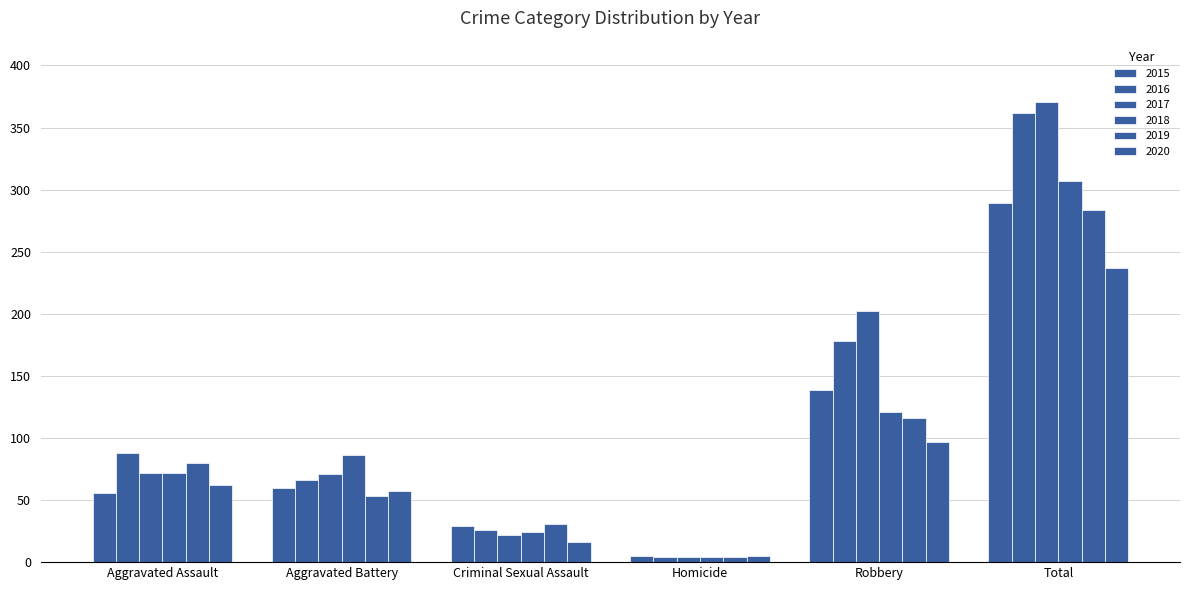

Reading left to right, list all the values displayed in this chart.

2015: 56	60	29	5	139	289
2016: 88	66	26	4	178	362
2017: 72	71	22	4	202	371
2018: 72	86	24	4	121	307
2019: 80	53	31	4	116	284
2020: 62	57	16	5	97	237